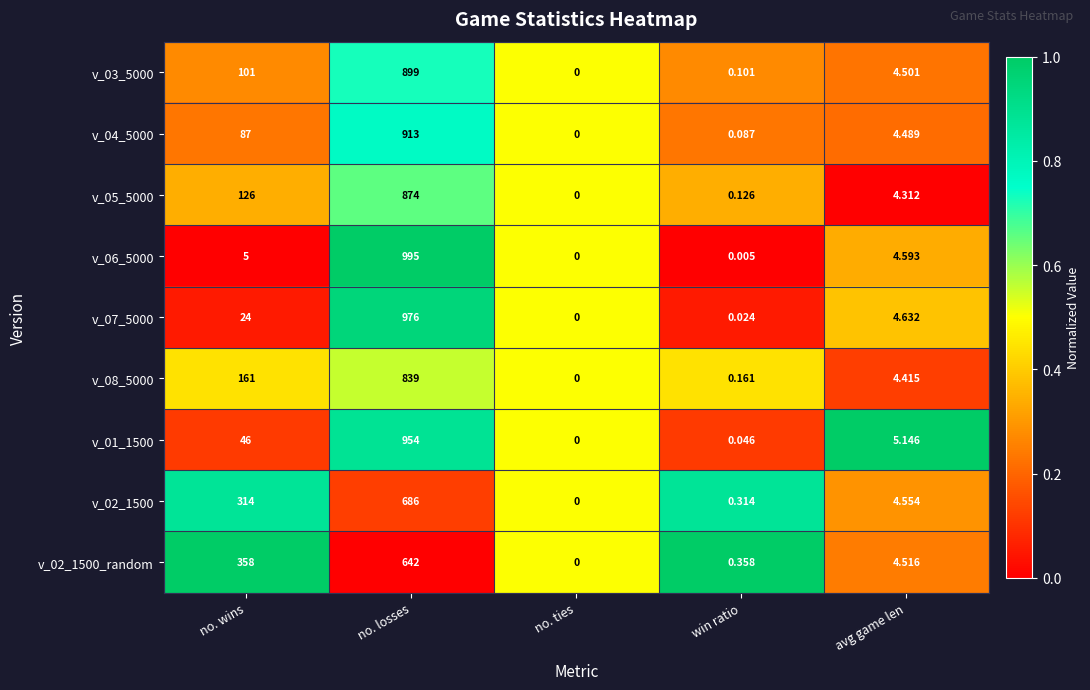

List the labels in order of v_02_1500 value, smallest first.

no. ties, win ratio, avg game len, no. wins, no. losses